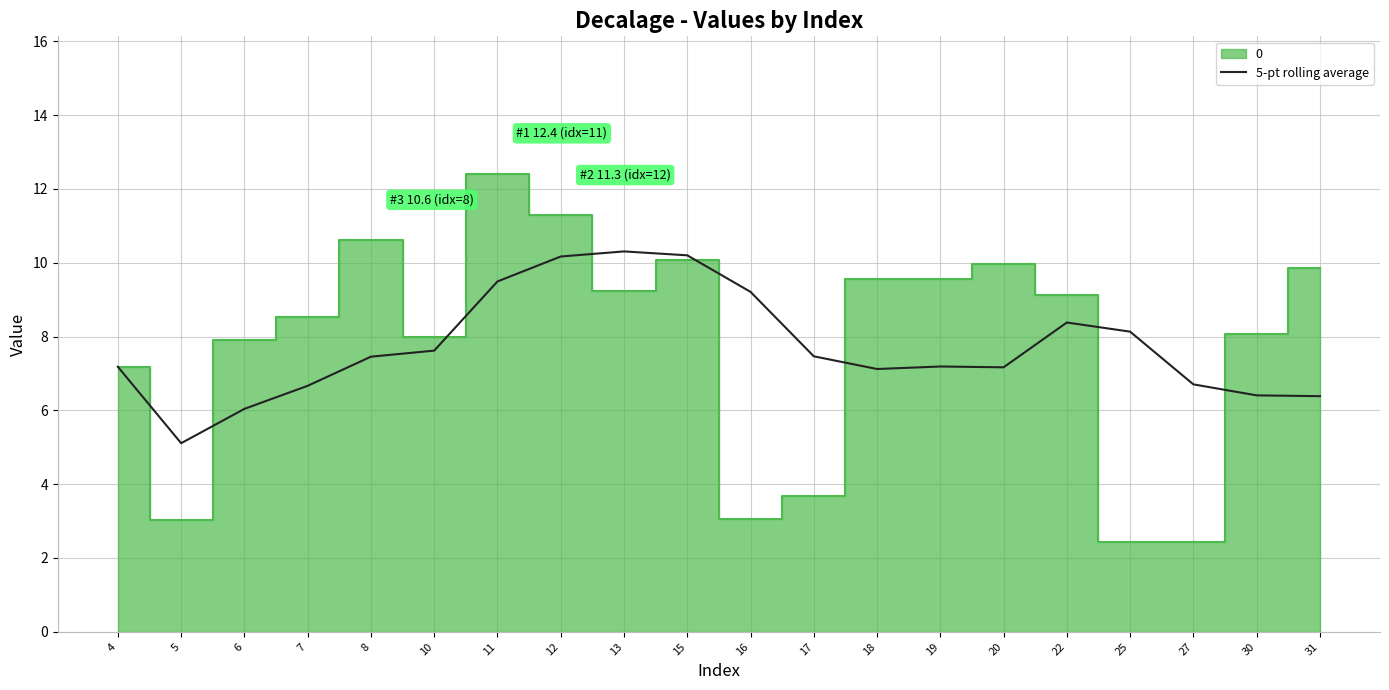

True or false: 5-pt rolling average has a value of 6.0 at 6.

True